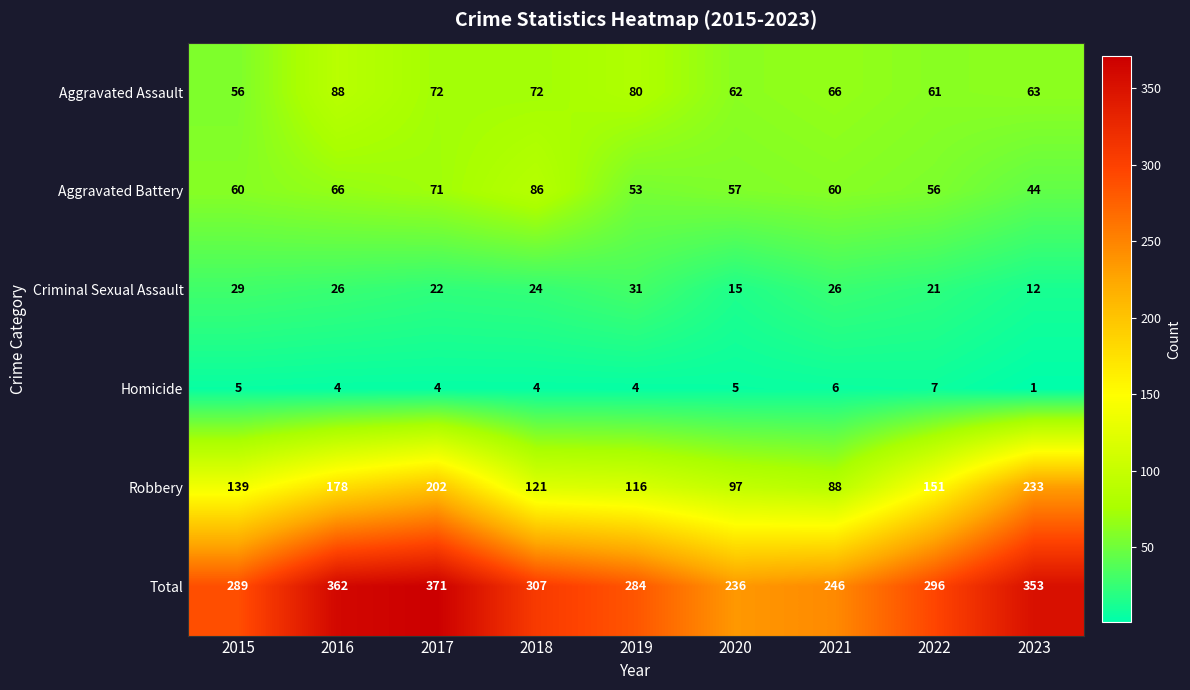

Which category has the lowest value in the Aggravated Battery series?

2023